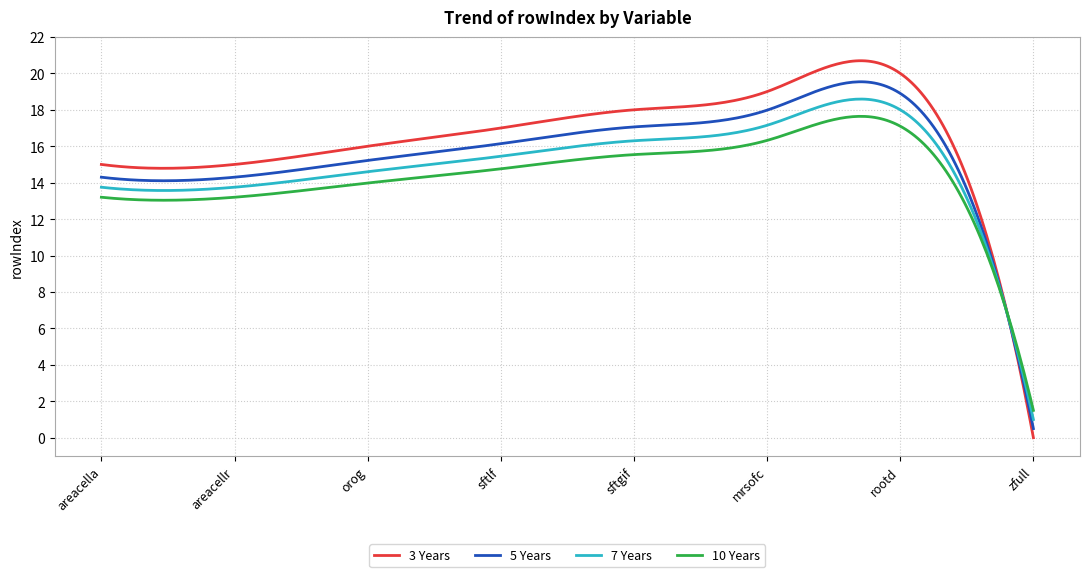

What is the minimum value for 5 Years?

0.5